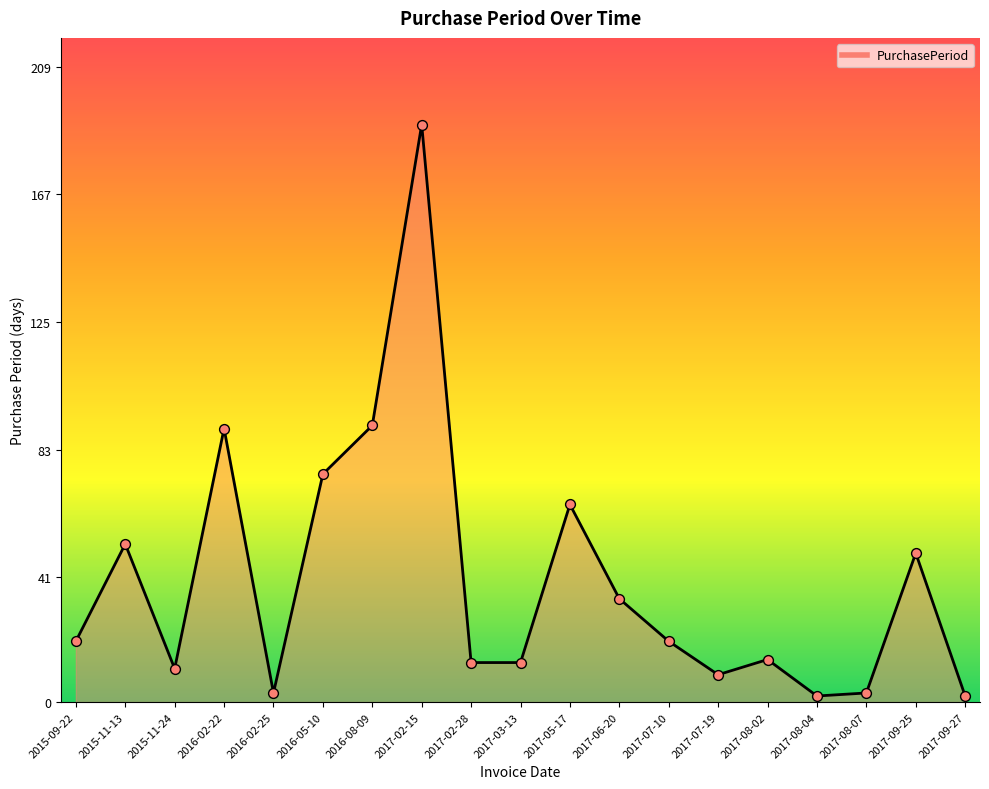

Approximately how many times larger is the value at 2017-02-28 compared to 2017-09-27?

6.5